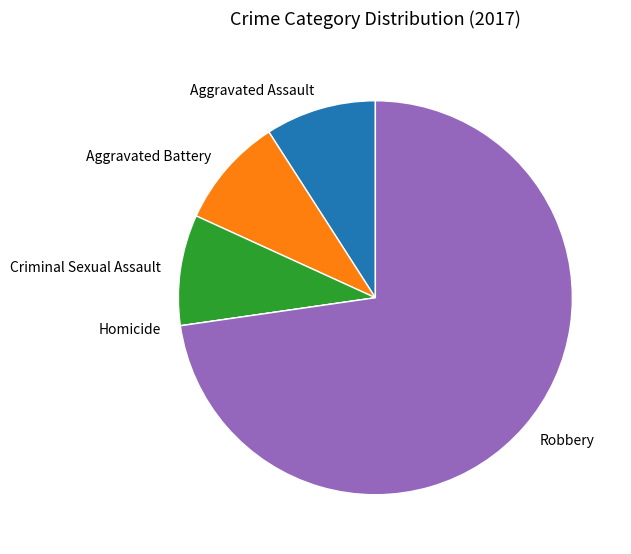

Does Robbery account for over 50% of the chart?

Yes